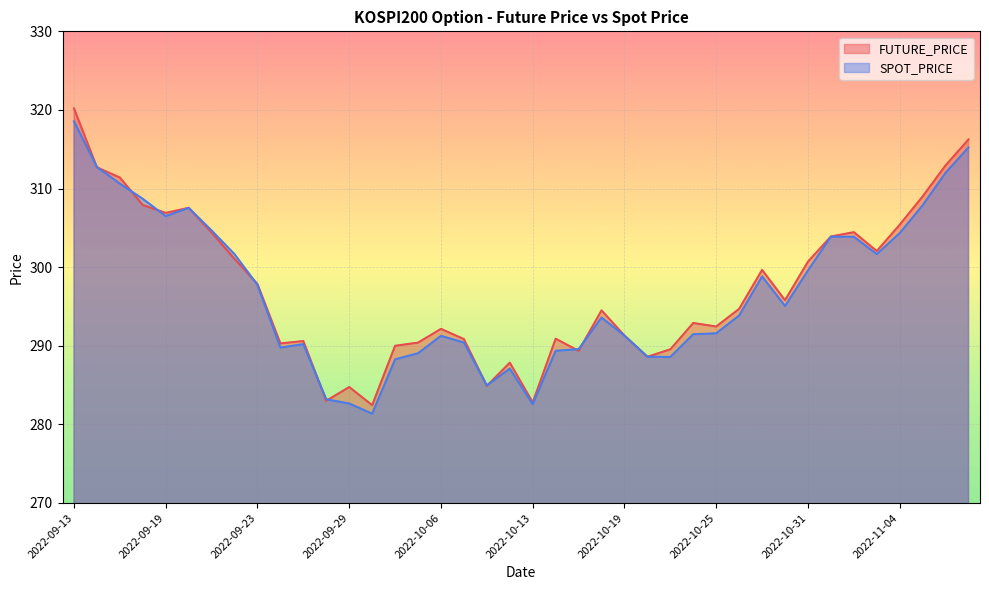

What is the label of the 23rd point from the right?

2022-10-07